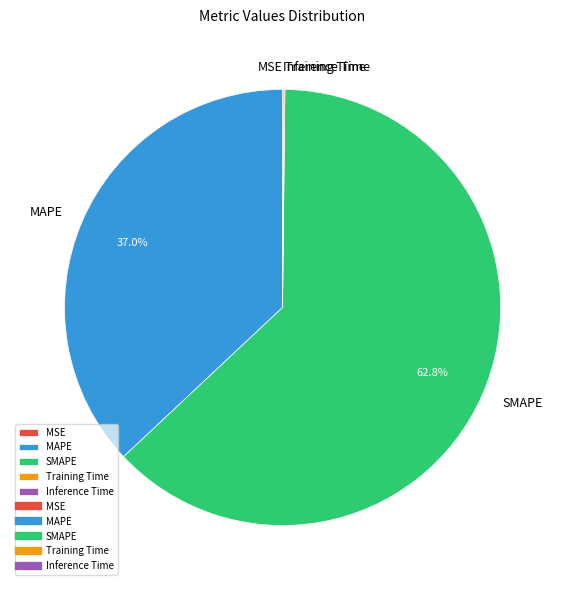

What percentage do MAPE and SMAPE together represent?

99.8%